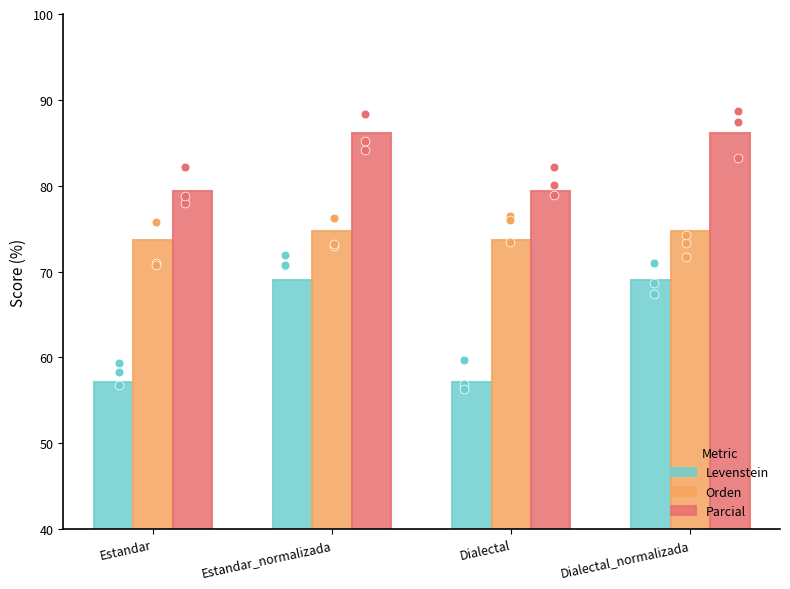

Which series contains the highest Y value?

Parcial